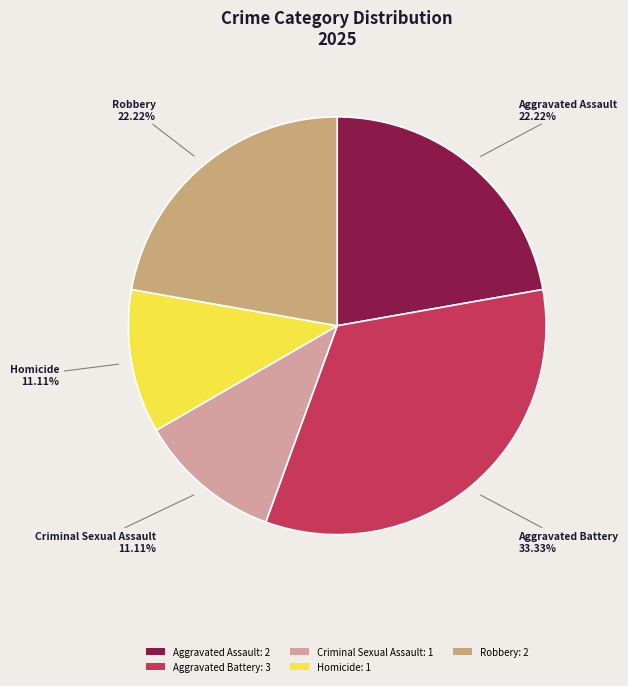

Which slice is the largest?

Aggravated Battery: 3